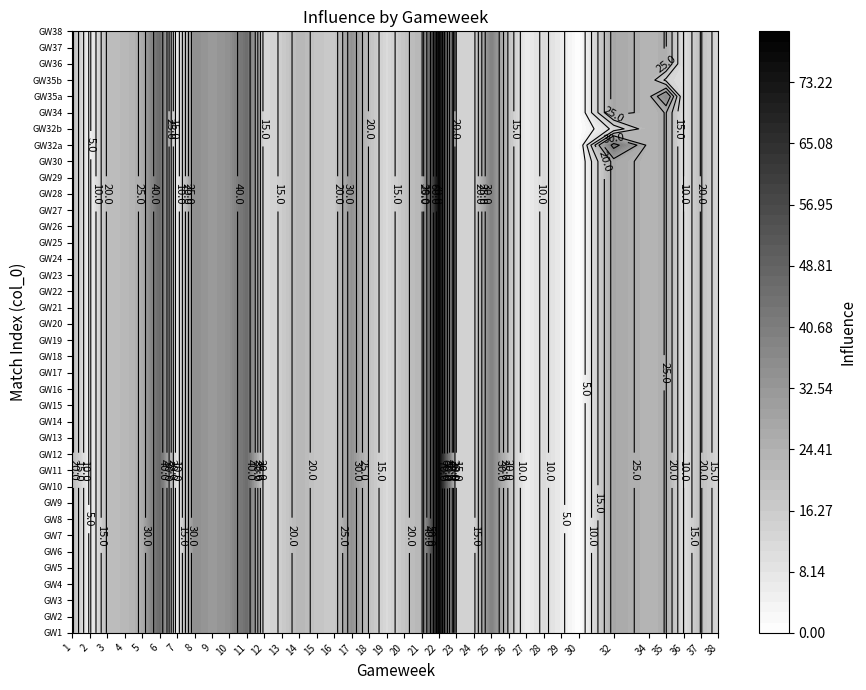

Approximately how many times larger is the value at 26 compared to 23?

0.4